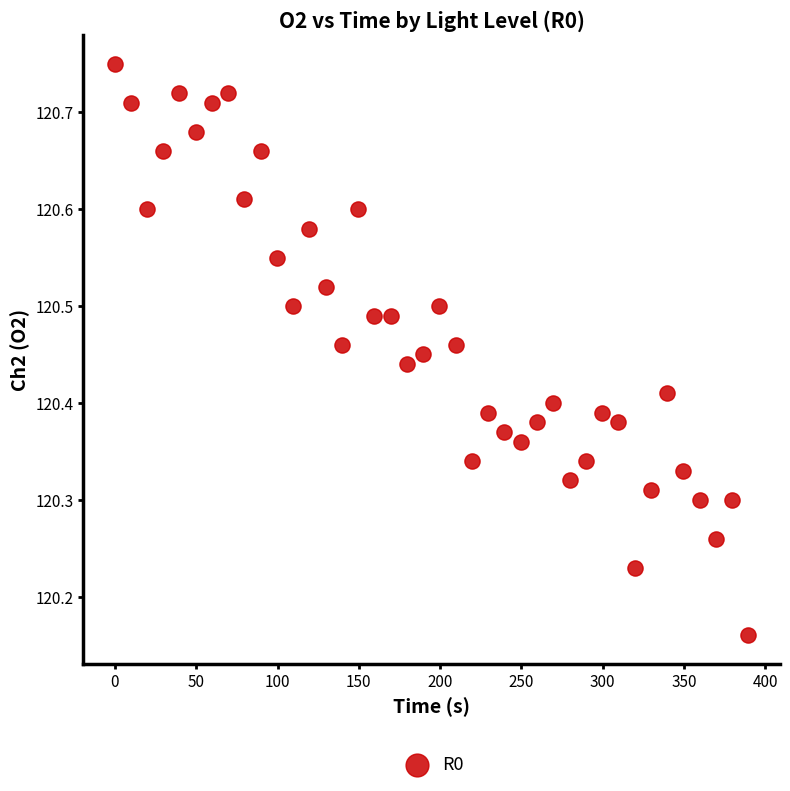

What is the range of X values (max minus min)?

389.6